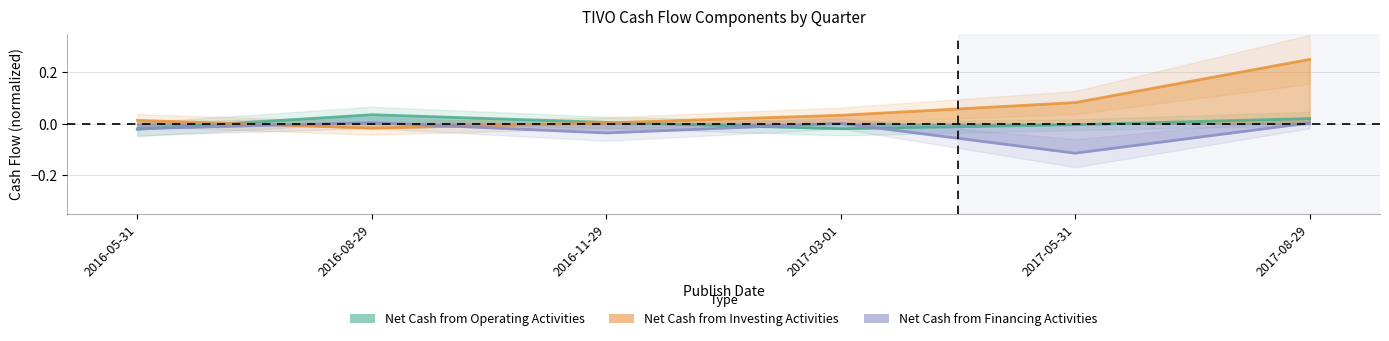

Where do Net Cash from Operating Activities and Net Cash from Investing Activities first cross each other?

2016-05-31 and 2016-08-29